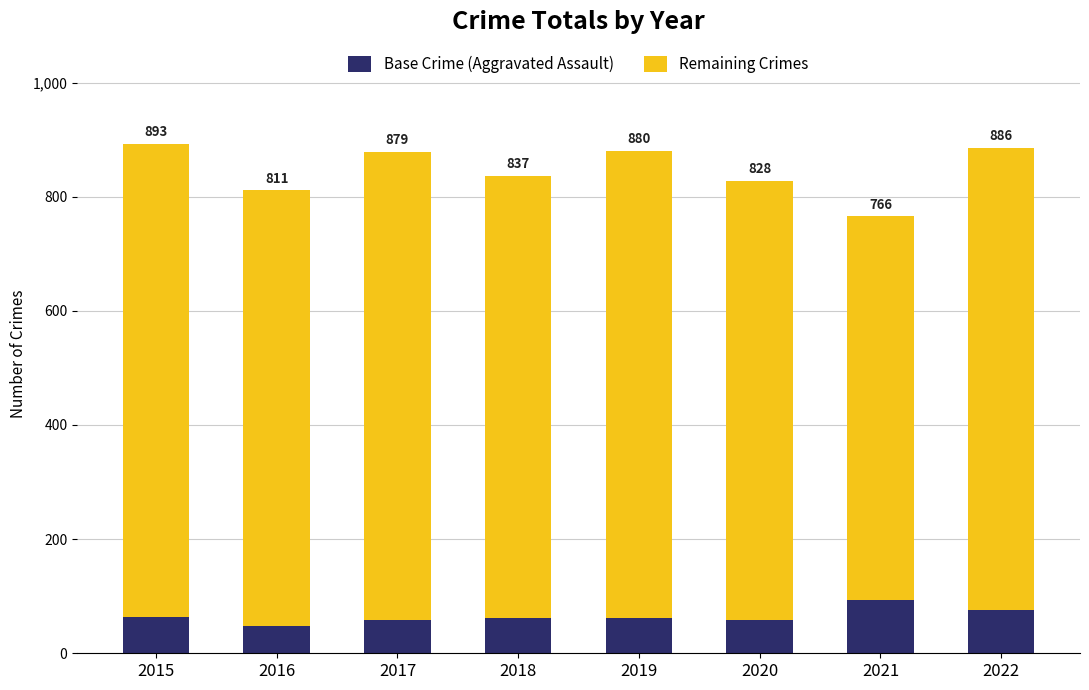

What are all the series names shown in the legend?

Base Crime (Aggravated Assault), Remaining Crimes